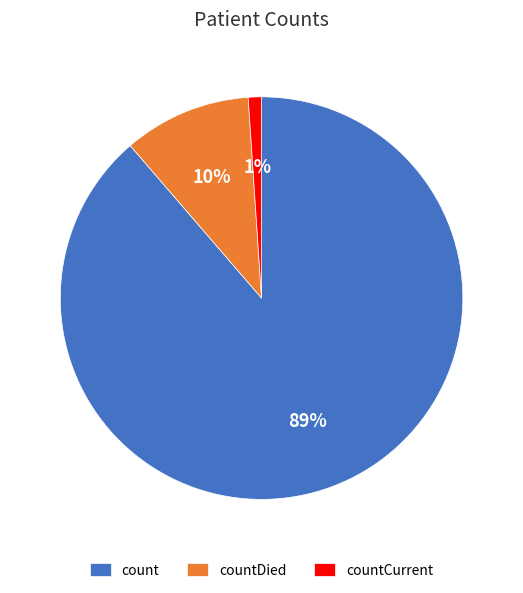

Between count and countDied, which is larger?

count